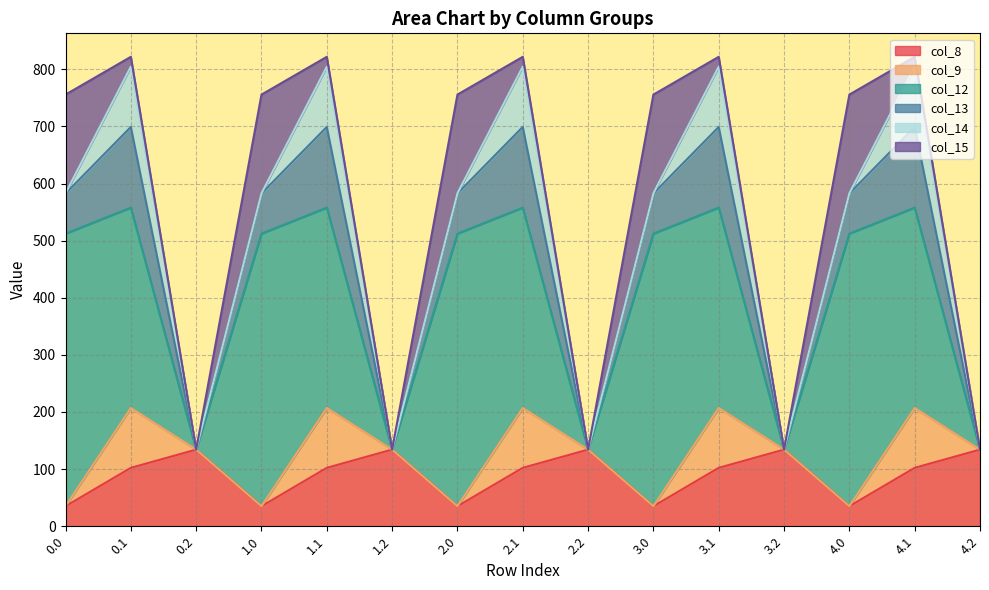

True or false: col_9 and col_8 intersect in this chart.

True